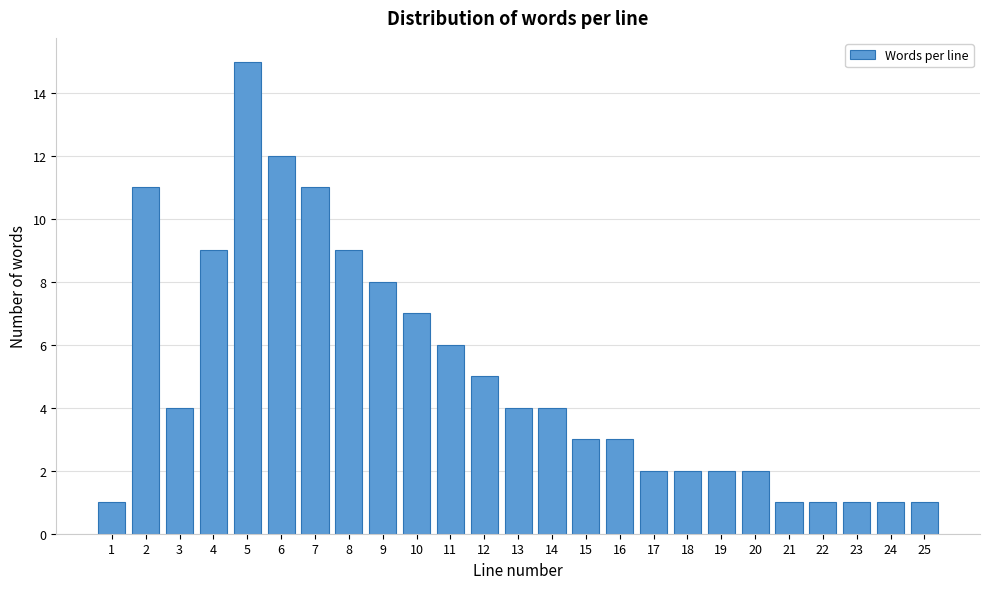

Reading left to right, list all the values displayed in this chart.

1	11	4	9	15	12	11	9	8	7	6	5	4	4	3	3	2	2	2	2	1	1	1	1	1